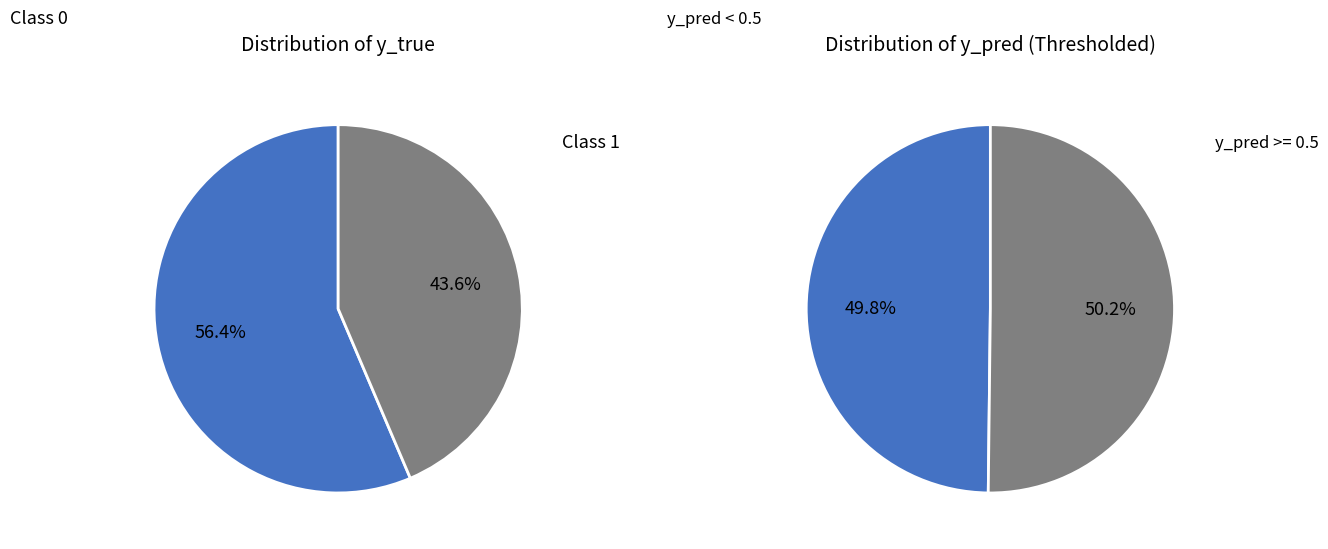

To the nearest percent, what is the difference between the largest and smallest slice percentages?

13%